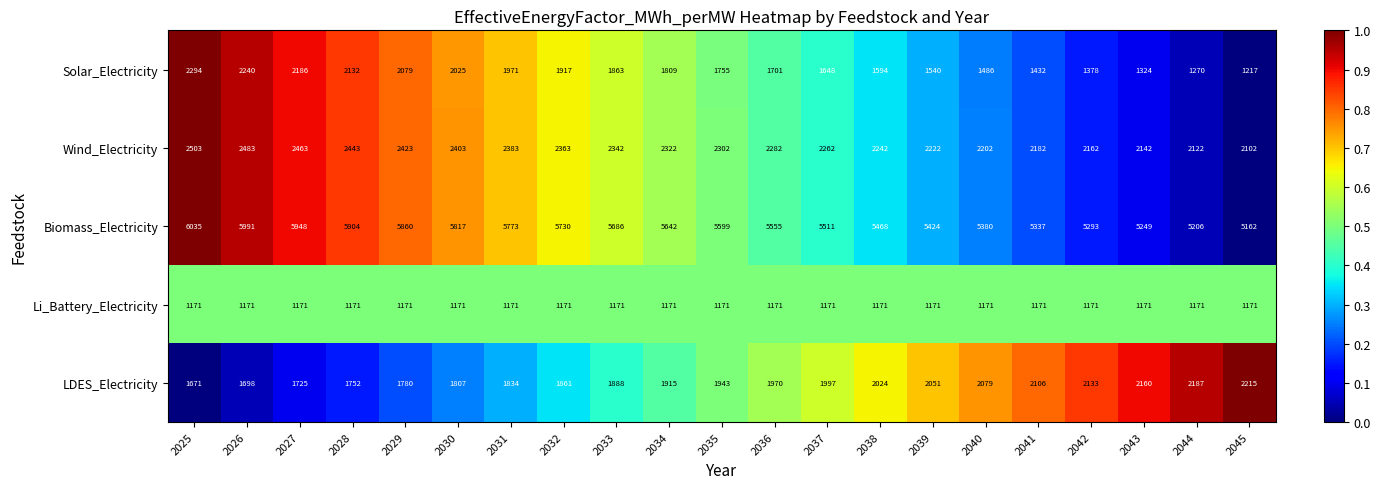

What is the lowest value of the Li_Battery_Electricity series?

1171